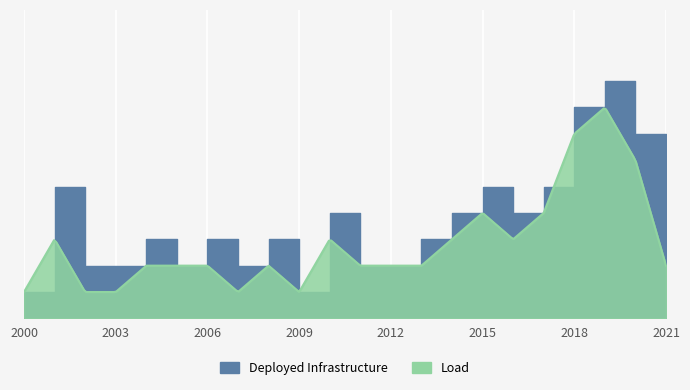

What is the difference between the values at 2000 and 17?

4